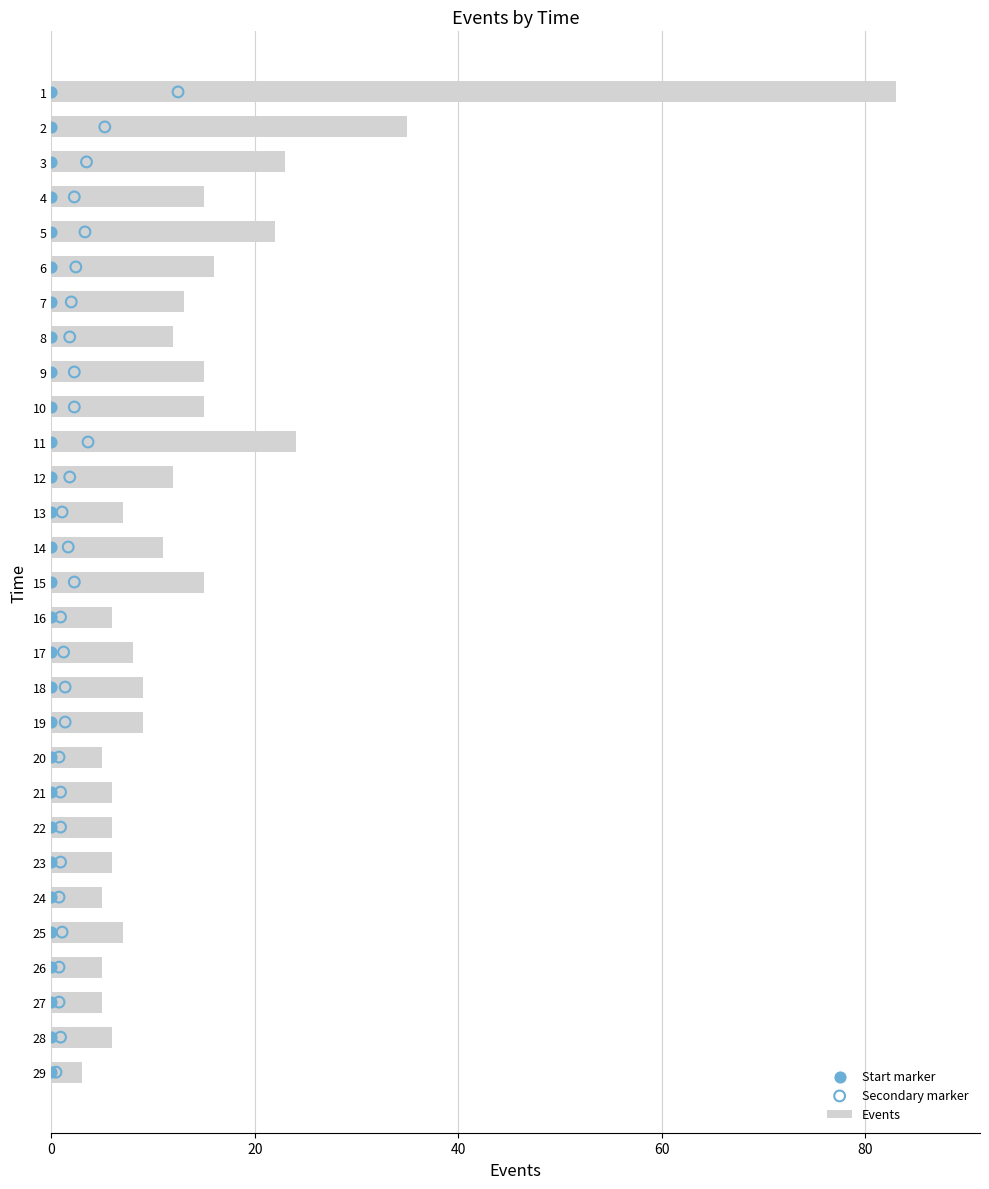

Which series reaches the maximum Y coordinate?

Events